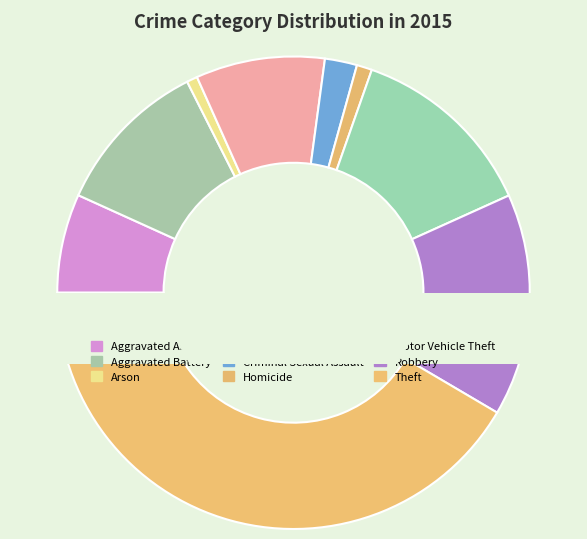

To the nearest percent, what is the average slice percentage?

11%